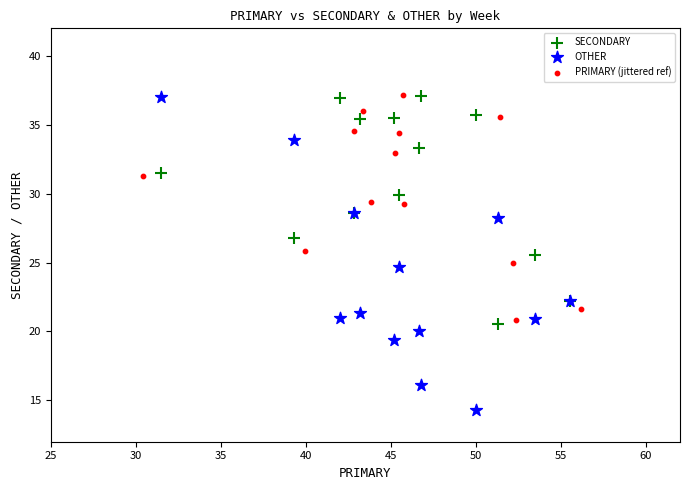

What are all the series names shown in the legend?

SECONDARY, OTHER, PRIMARY (jittered ref)